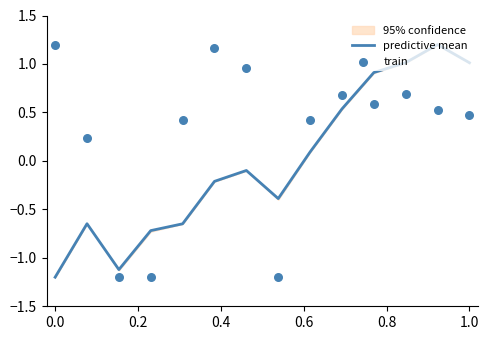

What is the minimum value for predictive mean?

-1.2